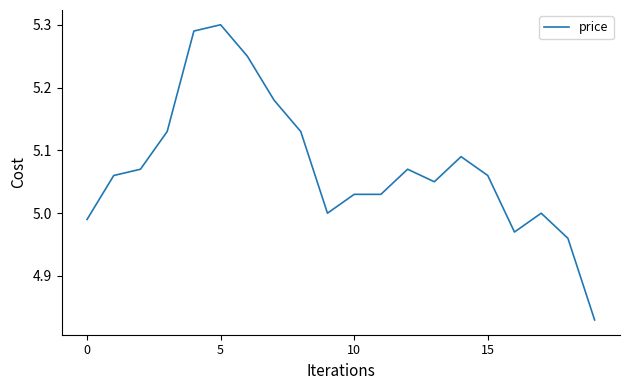

True or false: the data has more than 0 interior local peaks.

True